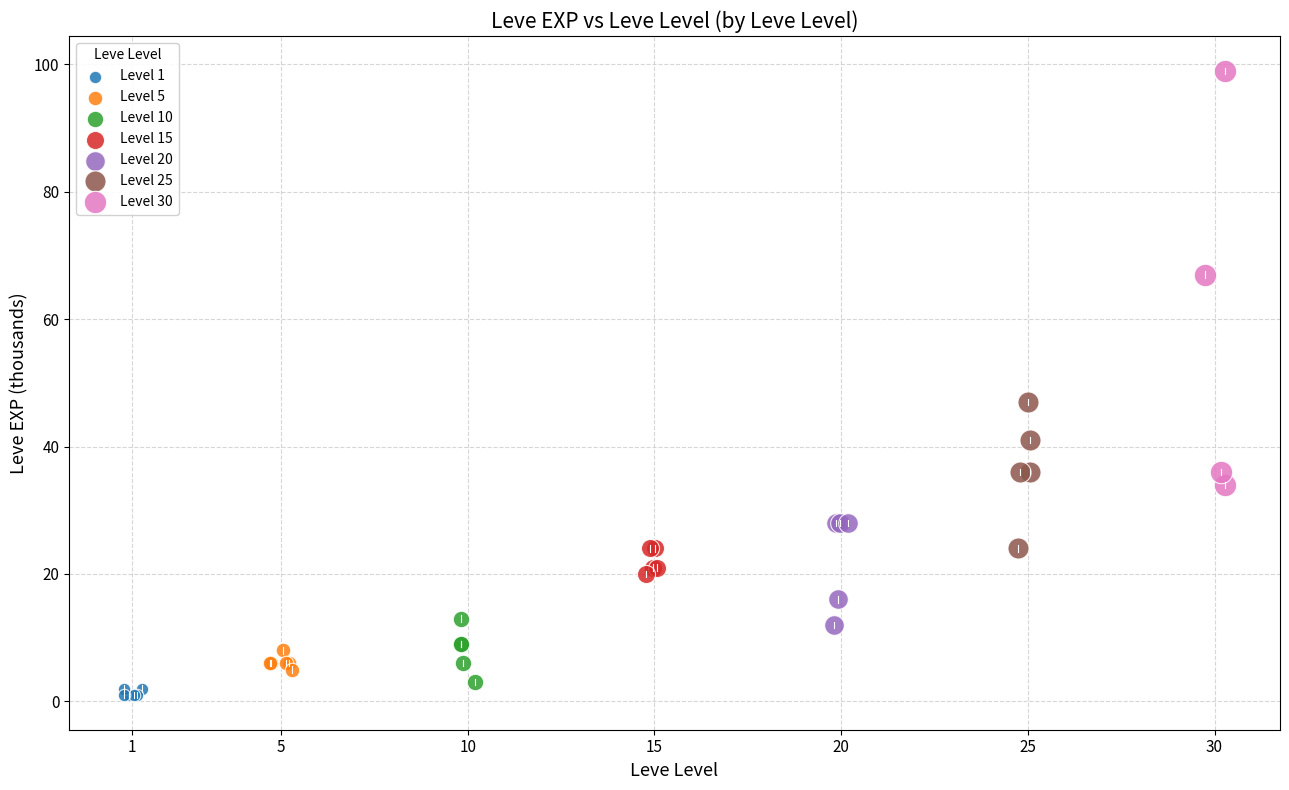

Which series has the largest Y range (max minus min)?

Level 30